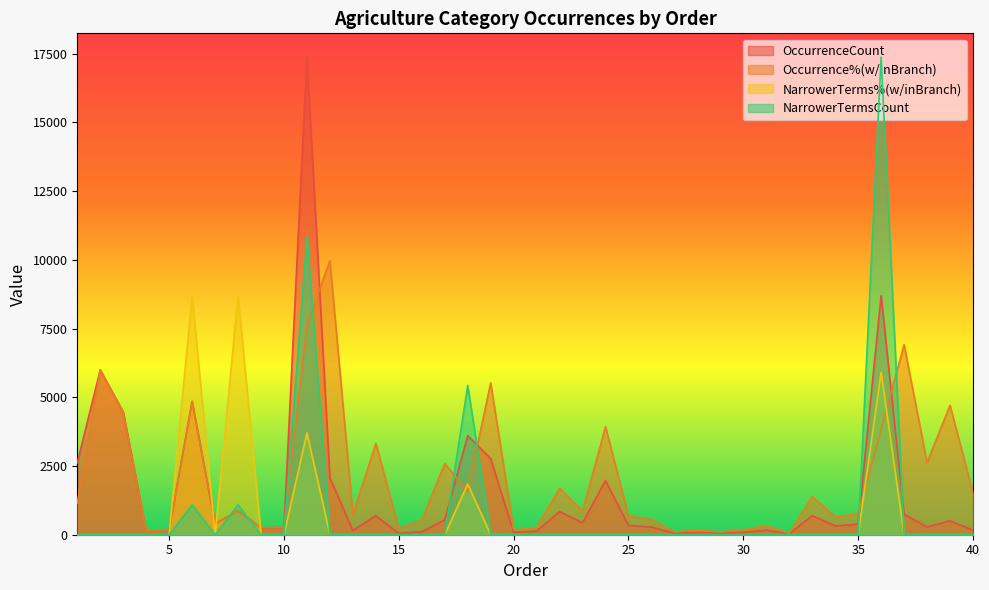

Where is the first local minimum for Occurrence%(w/inBranch)?

4